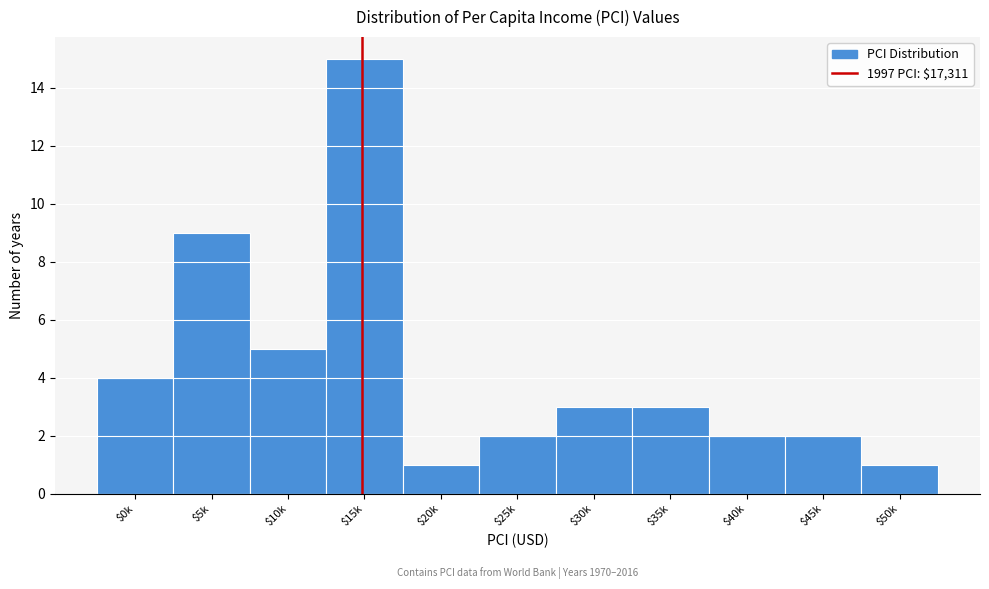

Reading right to left, extract all data points from this chart.

1	2	2	3	3	2	1	15	5	9	4